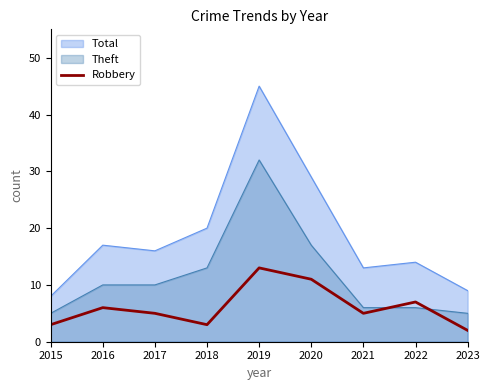

Is it true that the value at 2020 is 3?

False